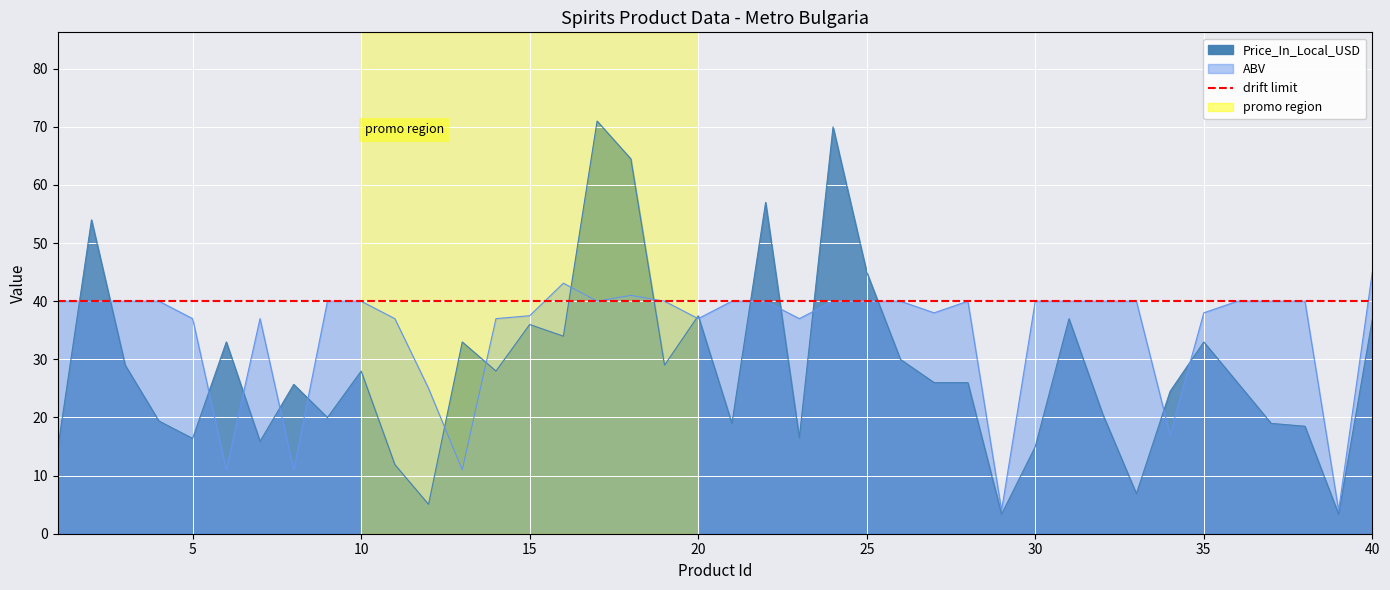

How many series are shown in this chart?

2